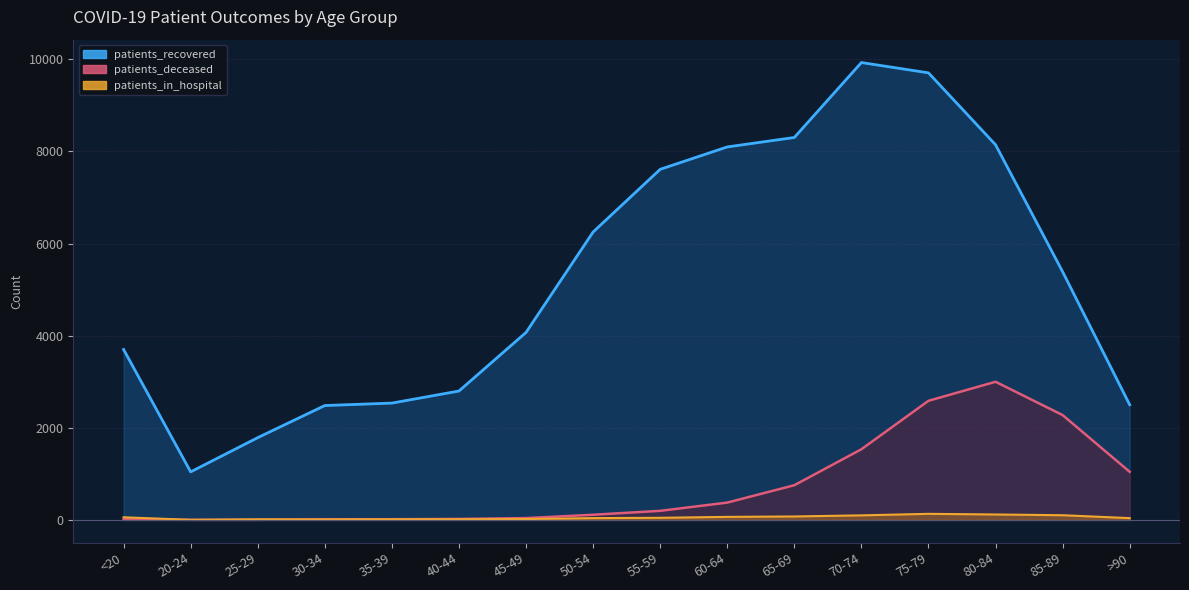

Does the chart display data point markers on the line(s)?

No